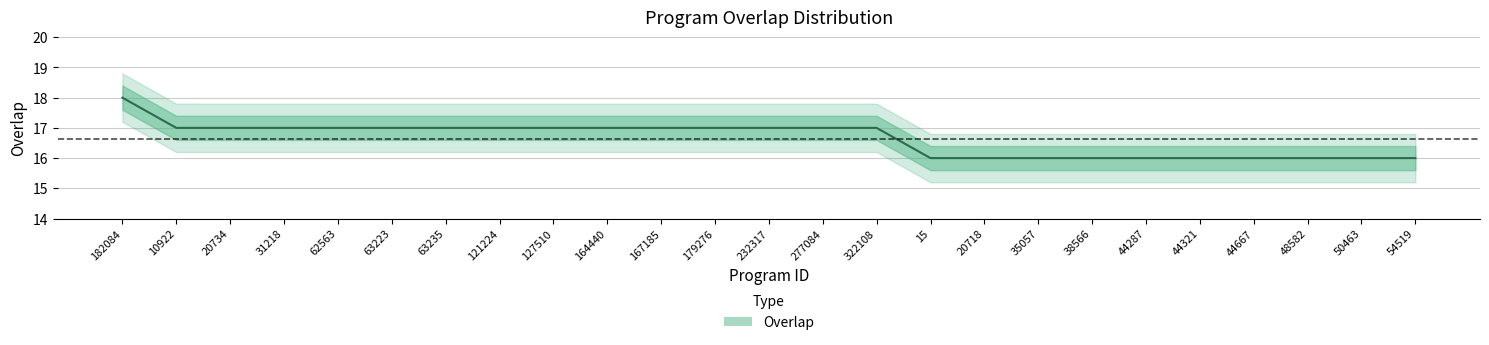

What position from the left is 167185?

11